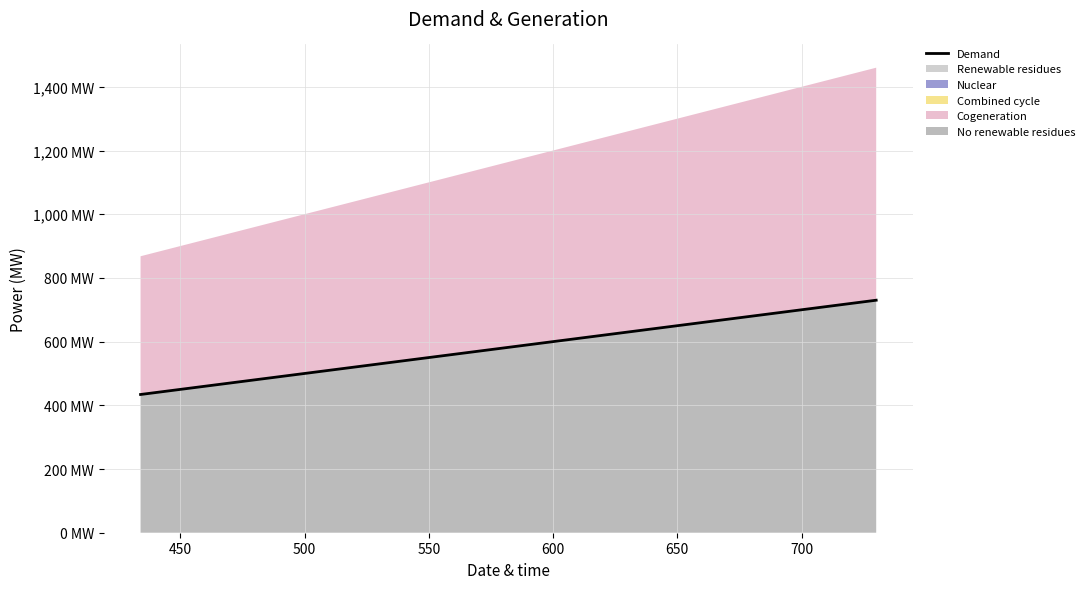

Reading left to right, transcribe all the data shown in this chart.

434	578	730